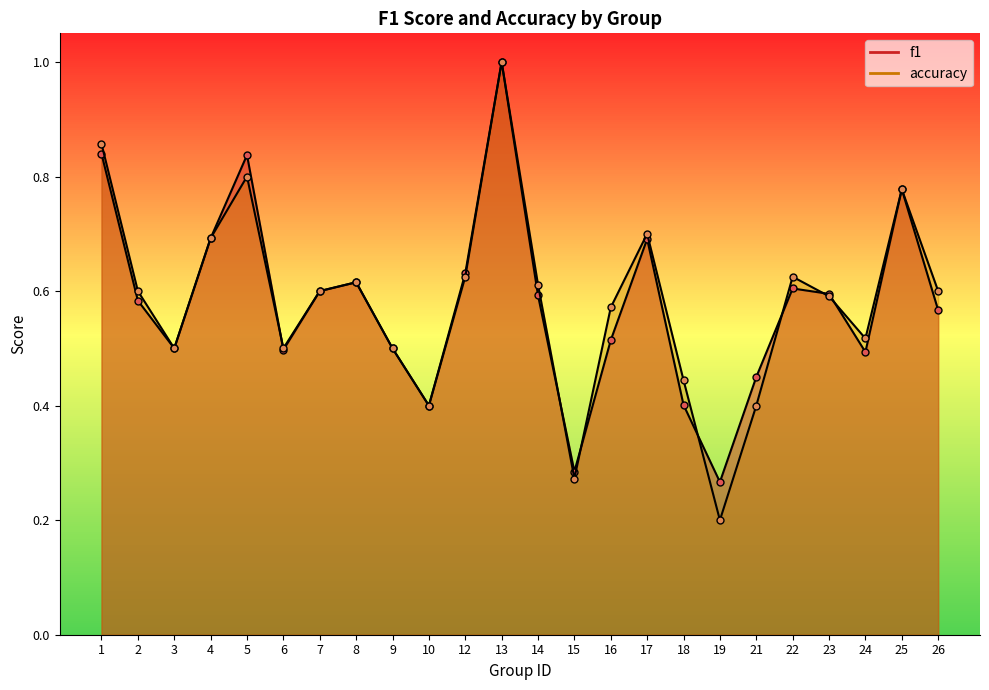

At which category does the chart reach its peak across all series?

13